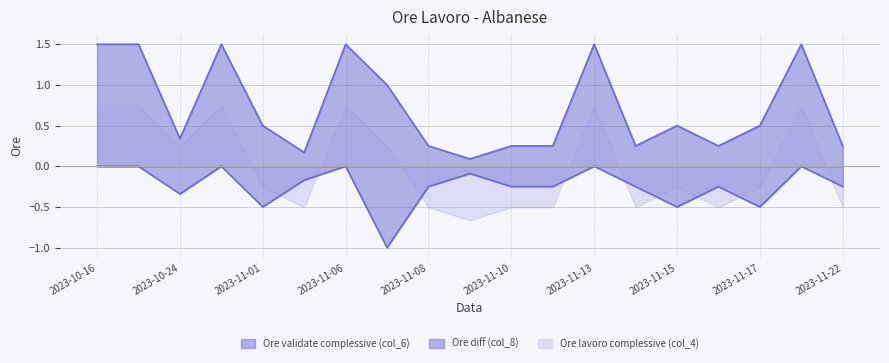

Is it true that Ore diff (col_8) equals -0.2 at 2023-11-14?

True